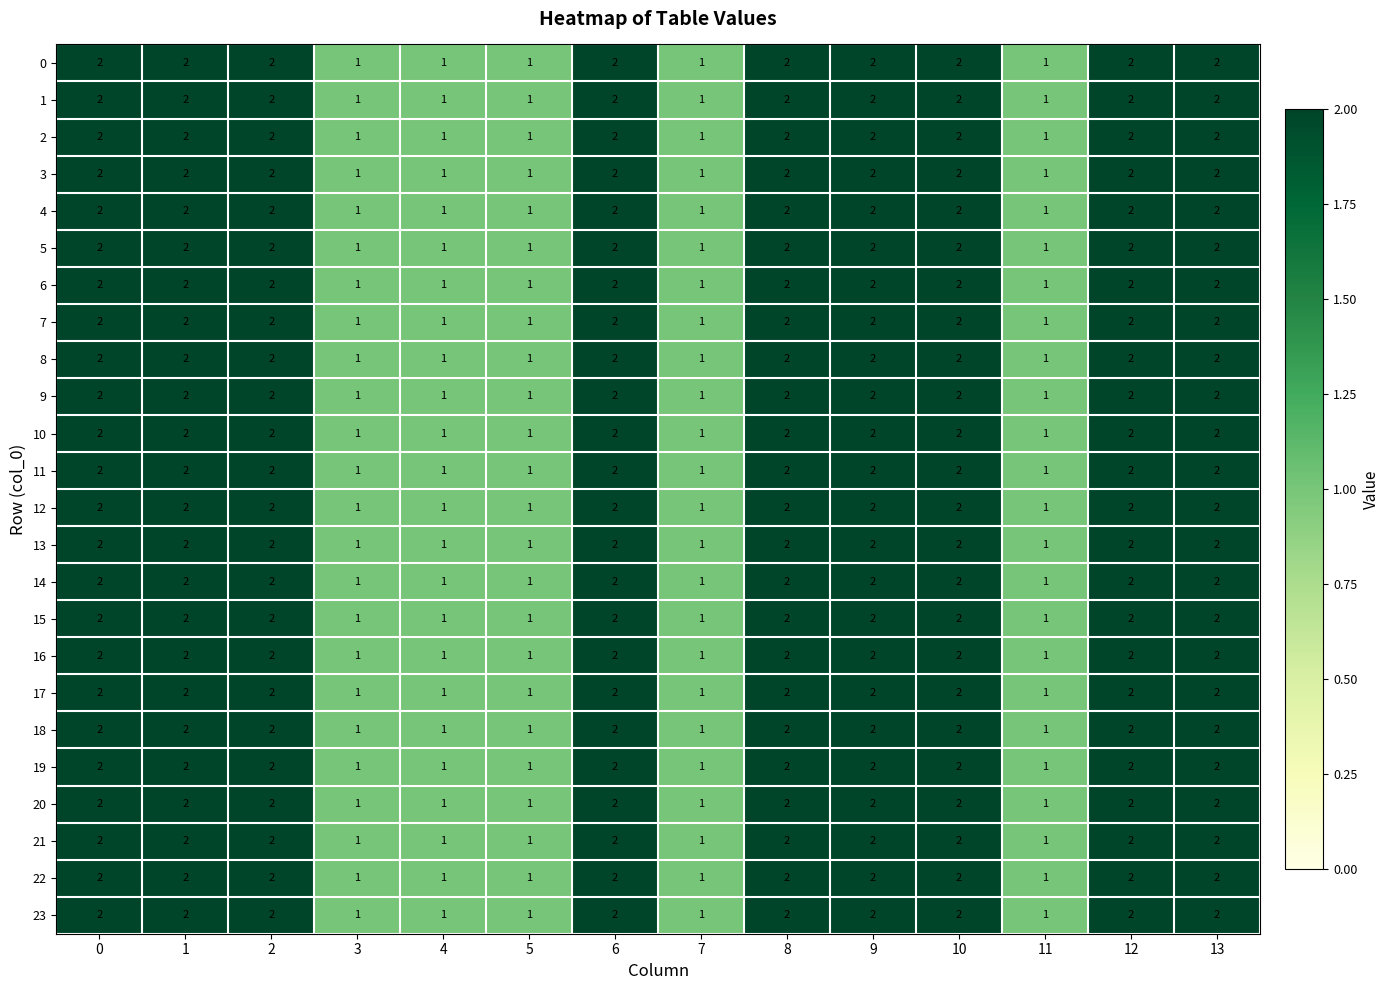

True or false: 7 has a value of 2 at 10.

True